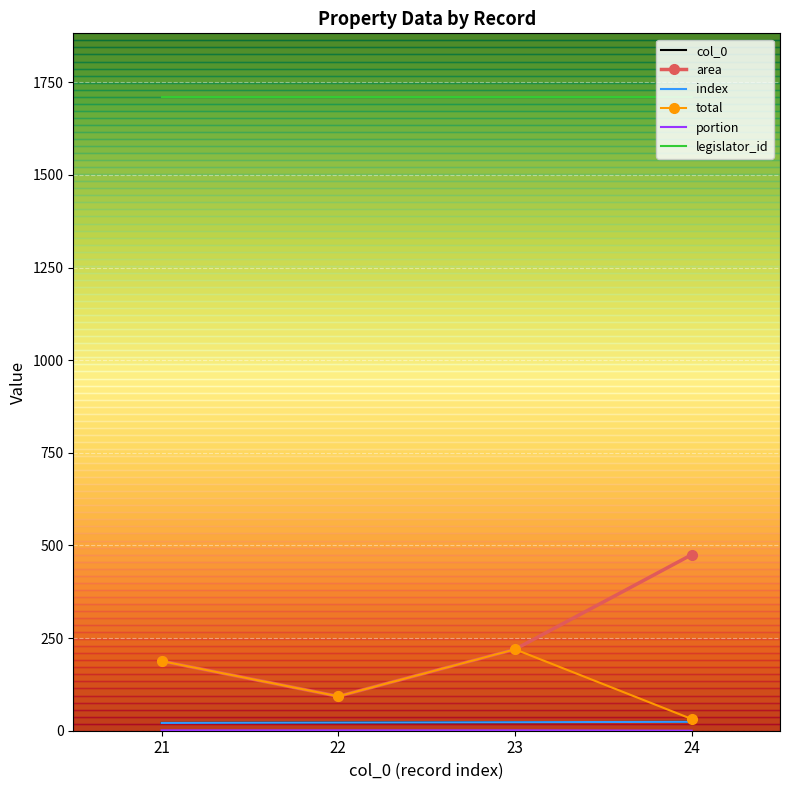

What is the approximate value of col_0 at 21?

21.0